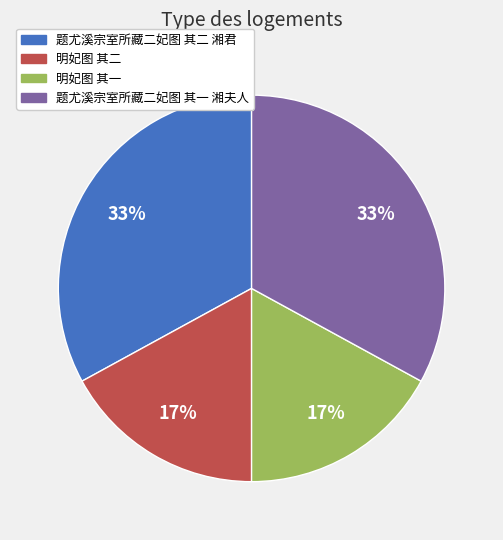

How many slices are in this pie chart?

4